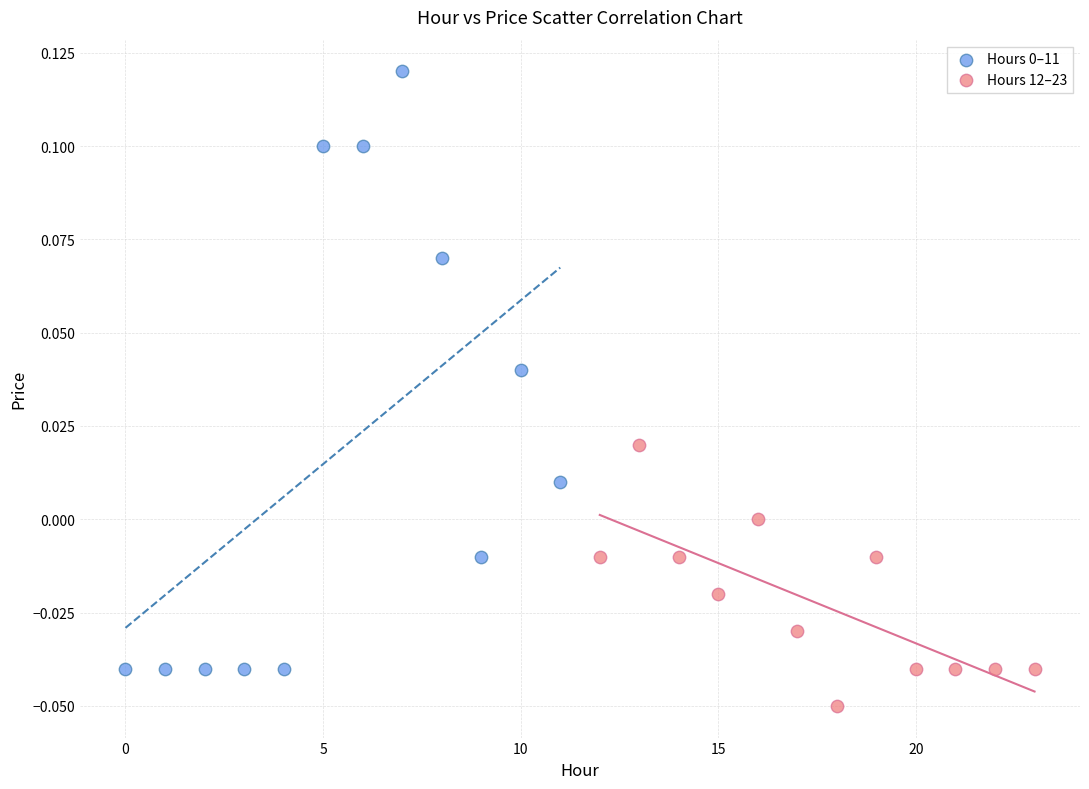

Which series contains the lowest Y value?

Hours 12–23